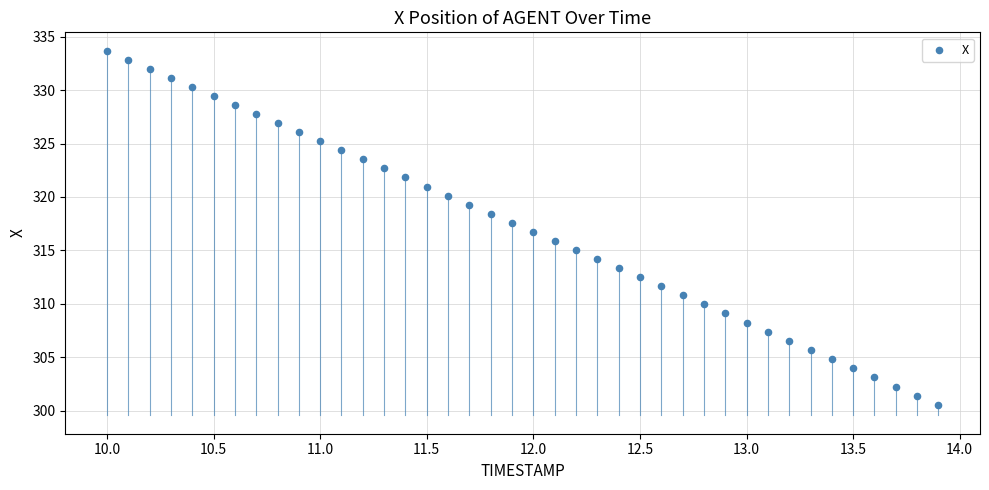

What is the range of Y values (max minus min)?

33.2